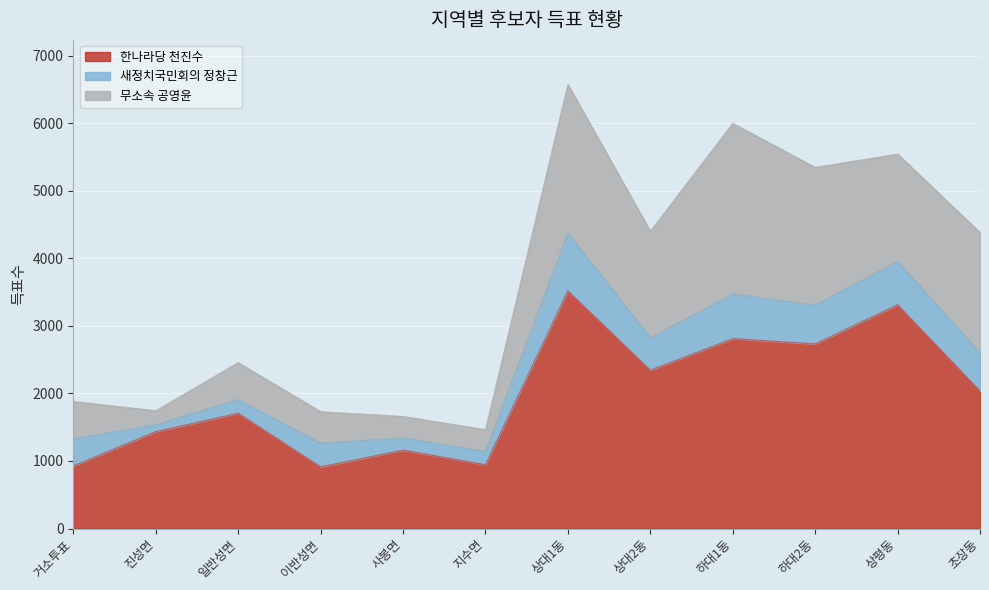

Reading left to right, transcribe all the data shown in this chart.

한나라당 천진수: 거소투표=926	진성면=1435	일반성면=1707	이반성면=914	사봉면=1161	지수면=946	상대1동=3519	상대2동=2344	하대1동=2811	하대2동=2733	상평동=3313	초장동=2036
새정치국민회의 정창근: 거소투표=403	진성면=104	일반성면=200	이반성면=349	사봉면=181	지수면=194	상대1동=853	상대2동=480	하대1동=660	하대2동=576	상평동=642	초장동=563
무소속 공영윤: 거소투표=553	진성면=205	일반성면=550	이반성면=467	사봉면=318	지수면=324	상대1동=2203	상대2동=1578	하대1동=2527	하대2동=2037	상평동=1588	초장동=1783